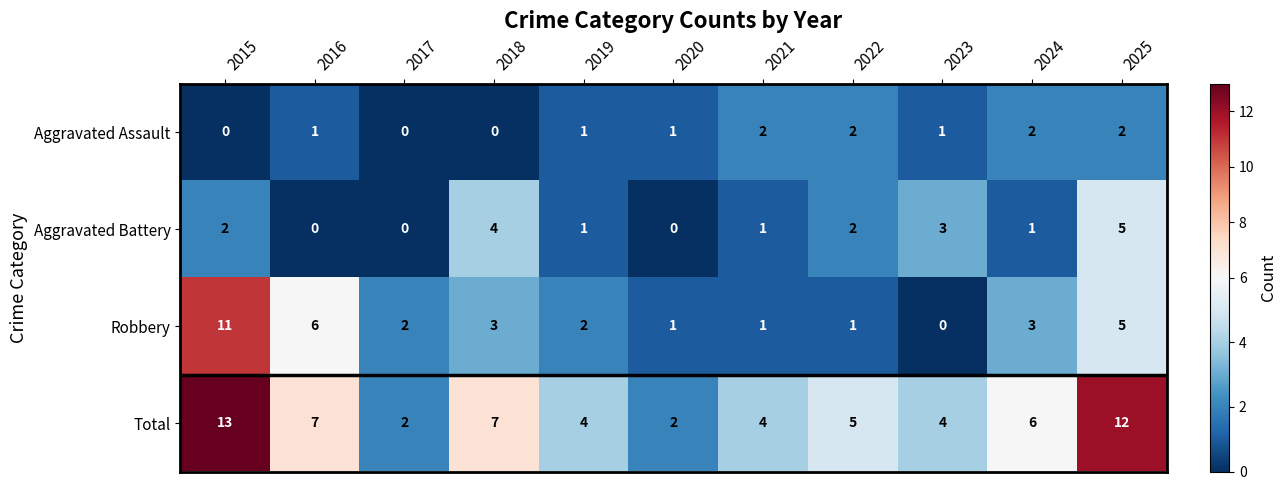

At which label does Robbery reach its minimum?

2023